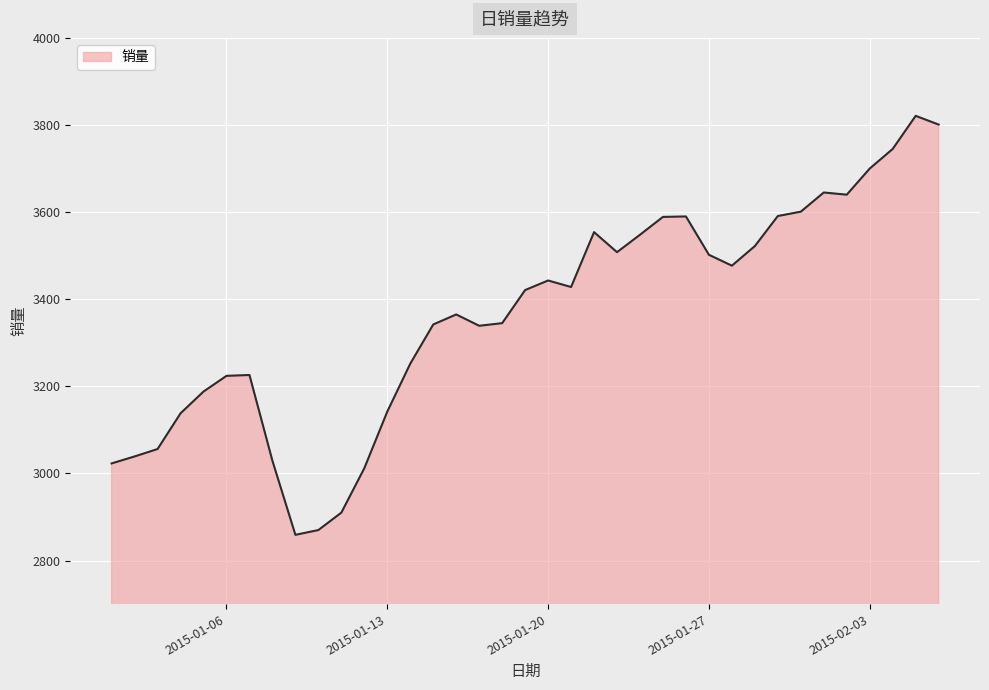

What is the maximum value shown in the chart?

3821